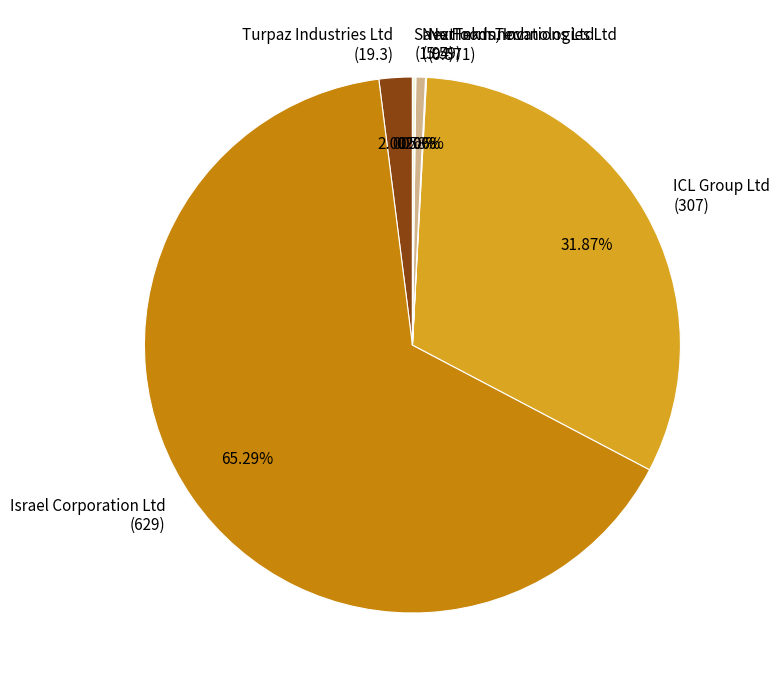

How much of the chart is everything except Israel Corporation Ltd?

34.7%